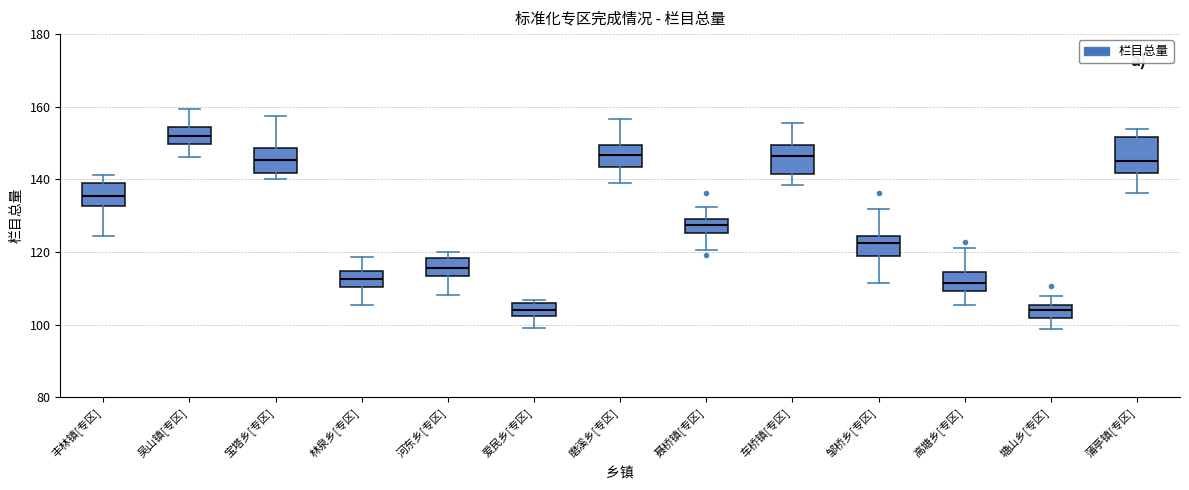

Reading left to right, transcribe this box plot: for each box, give where its median line is, the range the box spans, and where its two whiskers end, as read against the y-axis. The values are not printed on the chart, so give them approximately, as read against the axis.

丰林镇[专区]: median 136, box 132 to 140, whiskers 124 to 142
吴山镇[专区]: median 152, box 150 to 154, whiskers 146 to 160
宝塔乡[专区]: median 146, box 142 to 148, whiskers 140 to 158
林泉乡[专区]: median 112, box 110 to 114, whiskers 106 to 118
河东乡[专区]: median 116, box 114 to 118, whiskers 108 to 120
爱民乡[专区]: median 104, box 102 to 106, whiskers 100 to 106 (just above the box's upper edge)
磨溪乡[专区]: median 146, box 144 to 150, whiskers 138 to 156
聂桥镇[专区]: median 128, box 126 to 130, whiskers 120 to 132
车桥镇[专区]: median 146, box 142 to 150, whiskers 138 to 156
邹桥乡[专区]: median 122, box 118 to 124, whiskers 112 to 132
高塘乡[专区]: median 112, box 110 to 114, whiskers 106 to 120
塘山乡[专区]: median 104, box 102 to 106, whiskers 98 to 108
蒲亭镇[专区]: median 146, box 142 to 152, whiskers 136 to 154